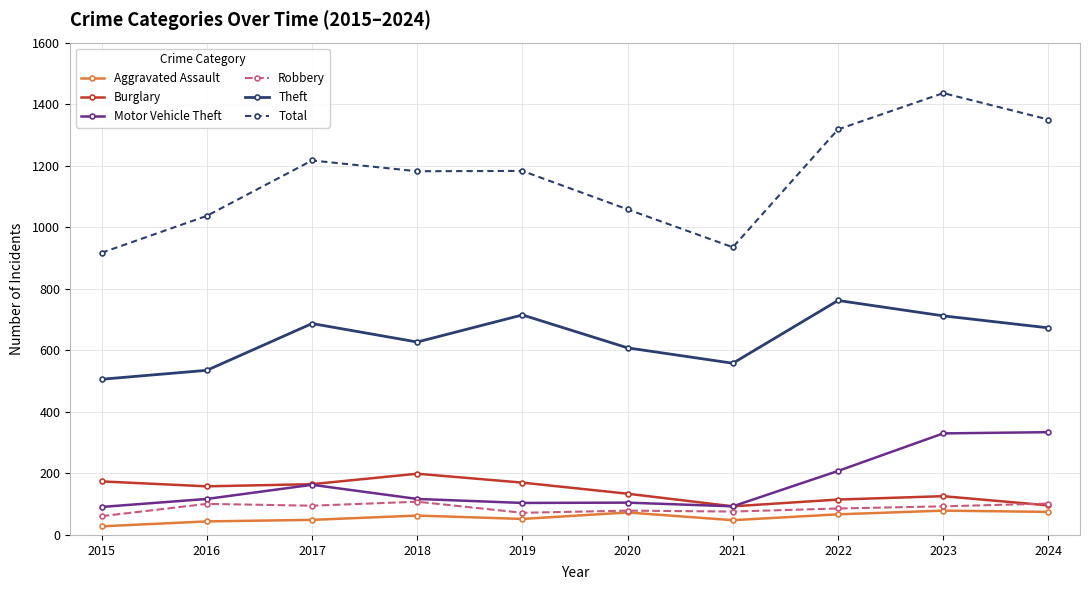

At how many categories does at least one series exceed 117?

10